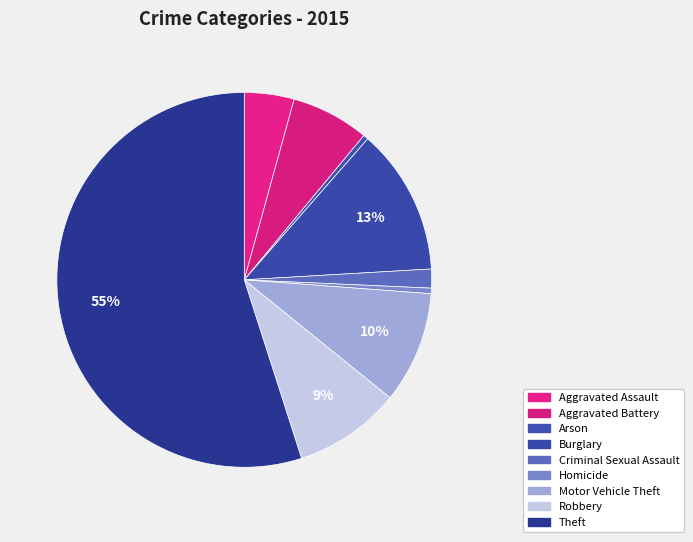

Does Theft represent more than half of the total?

Yes